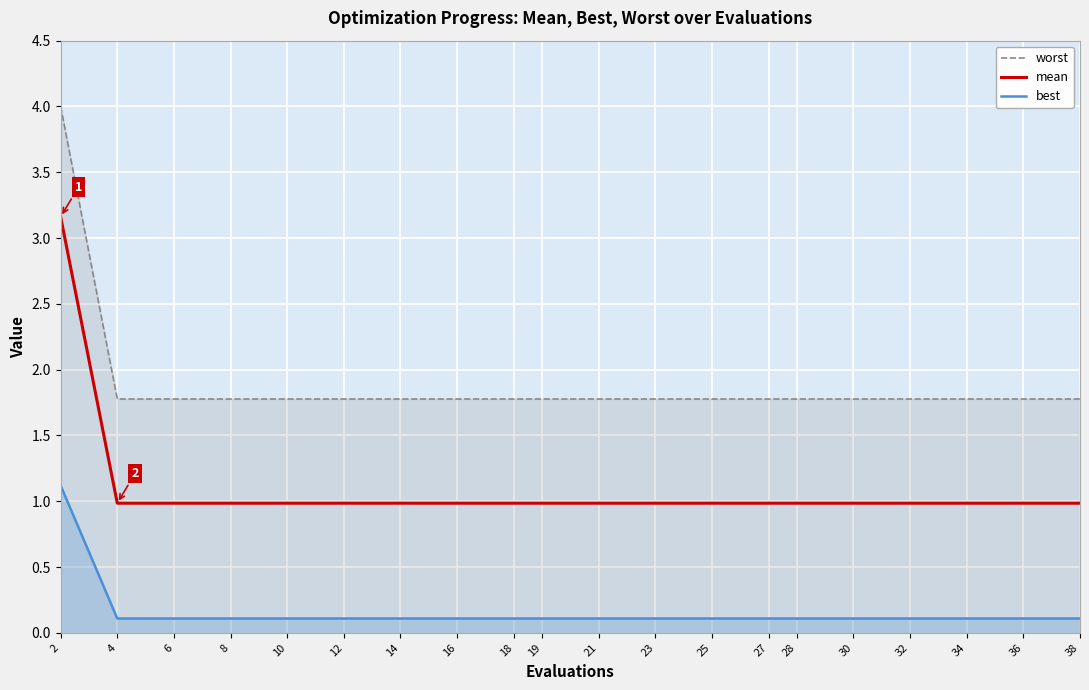

Reading right to left, list all the values displayed in this chart.

worst: 38=1.8	36=1.8	34=1.8	32=1.8	30=1.8	28=1.8	27=1.8	25=1.8	23=1.8	21=1.8	19=1.8	18=1.8	16=1.8	14=1.8	12=1.8	10=1.8	8=1.8	6=1.8	4=1.8	2=4.0
mean: 38=1.0	36=1.0	34=1.0	32=1.0	30=1.0	28=1.0	27=1.0	25=1.0	23=1.0	21=1.0	19=1.0	18=1.0	16=1.0	14=1.0	12=1.0	10=1.0	8=1.0	6=1.0	4=1.0	2=3.2
best: 38=0.1	36=0.1	34=0.1	32=0.1	30=0.1	28=0.1	27=0.1	25=0.1	23=0.1	21=0.1	19=0.1	18=0.1	16=0.1	14=0.1	12=0.1	10=0.1	8=0.1	6=0.1	4=0.1	2=1.1